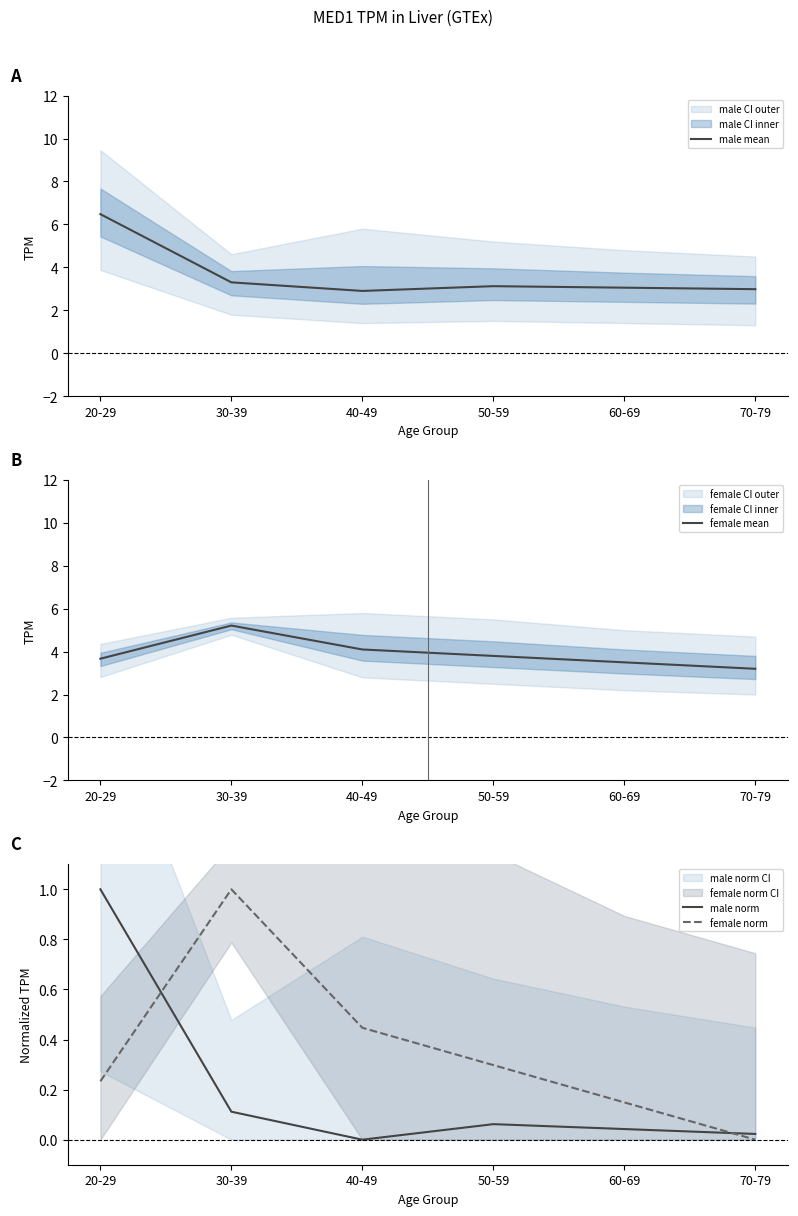

How many data points in male mean are less than 3?

2